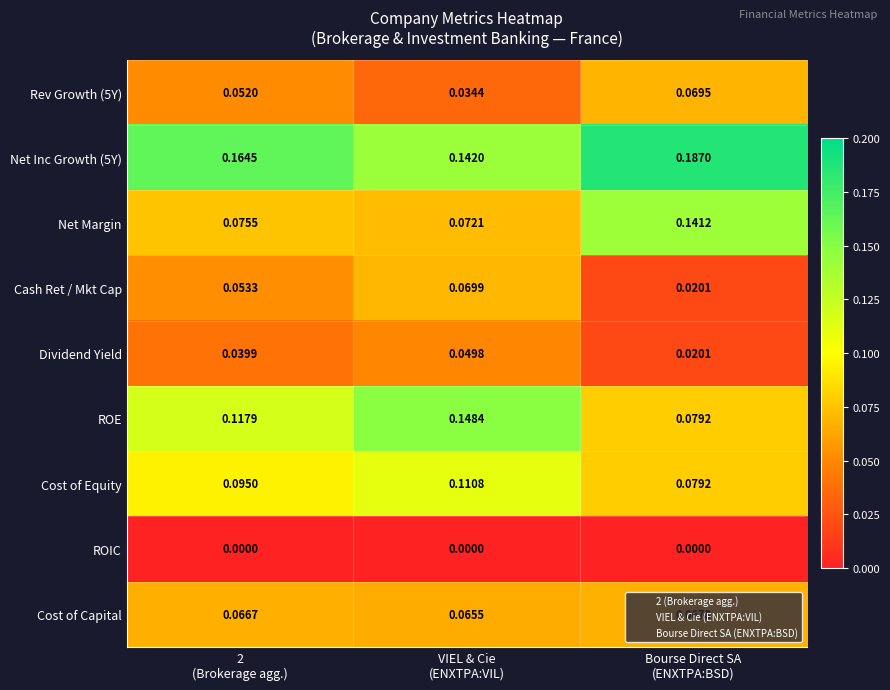

How many data points does each series have?

3